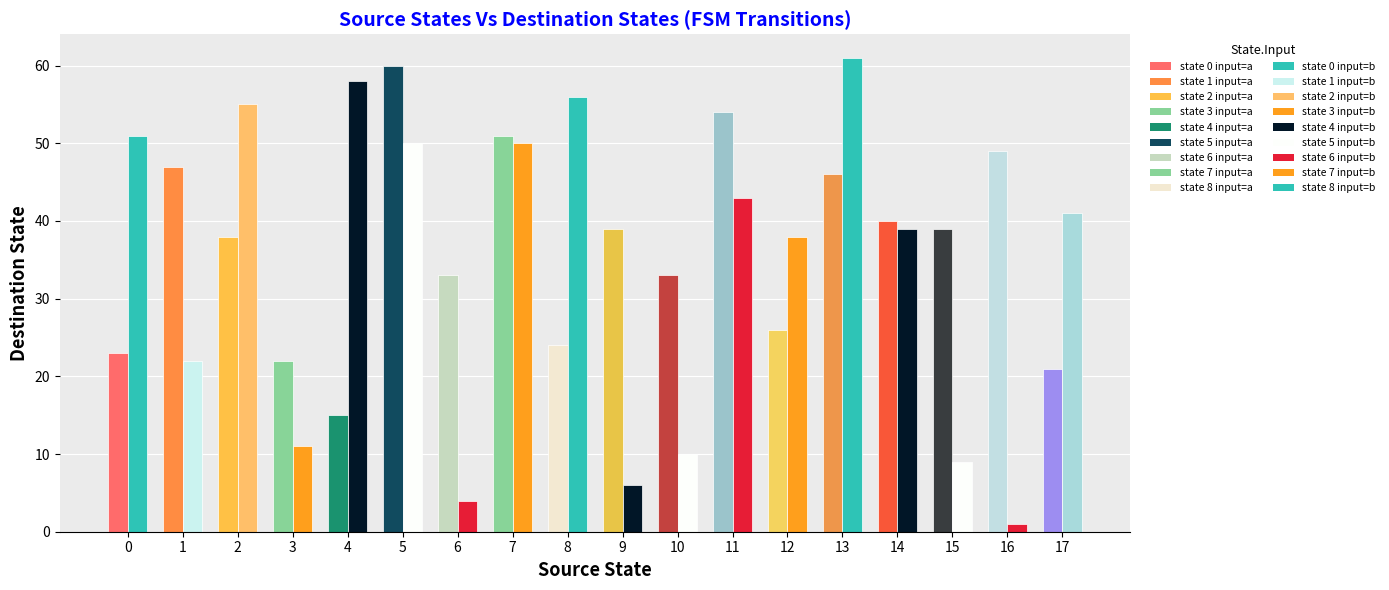

At which category is the sum across all series the highest?

5